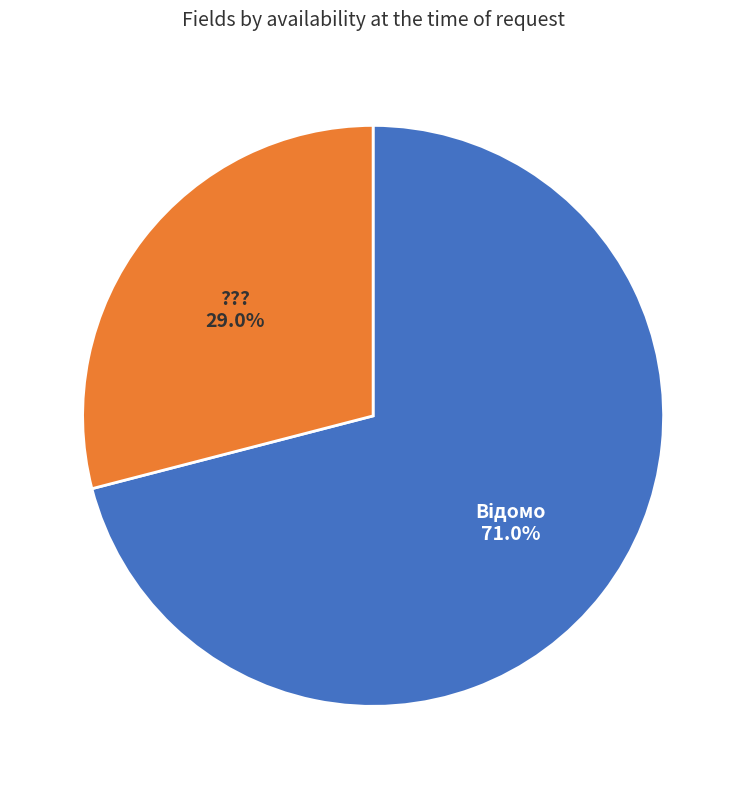

Is there a majority slice in this chart?

Yes